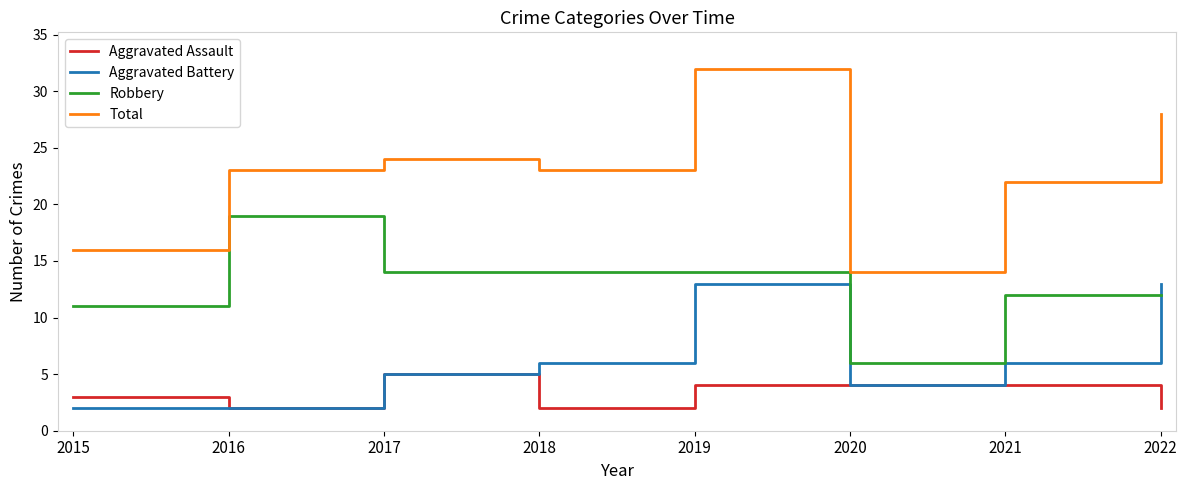

At which category is the sum across all series the highest?

2019